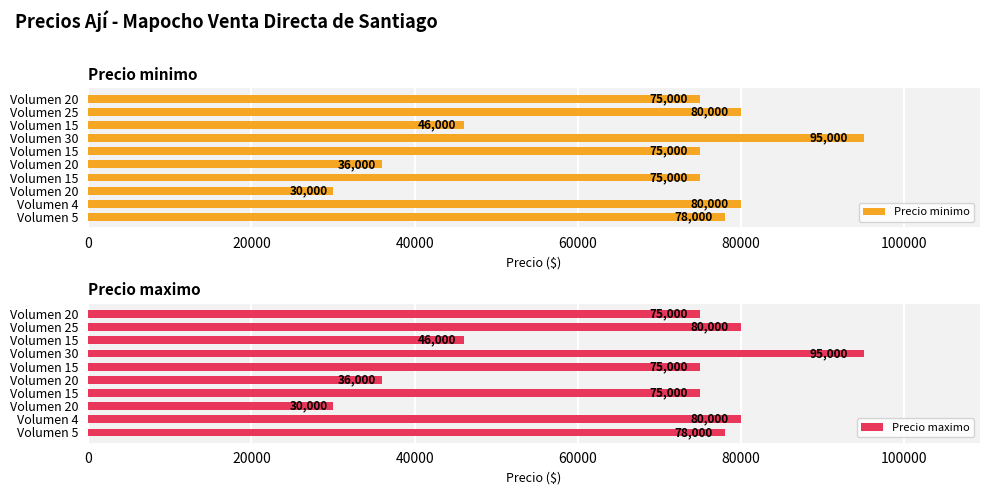

How many data points in Precio maximo are less than 75000?

3